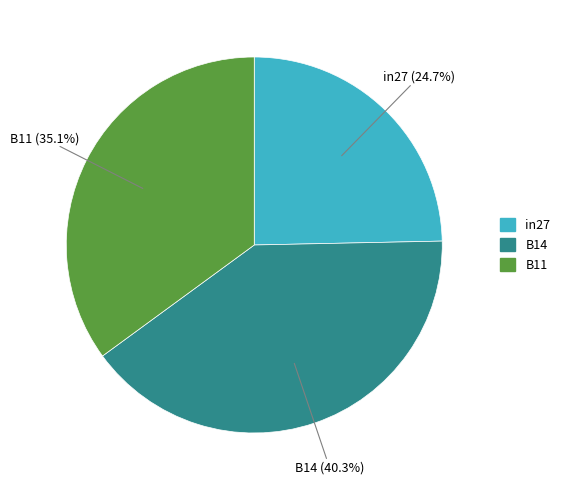

To the nearest percent, what is the difference between the largest and smallest slice percentages?

16%